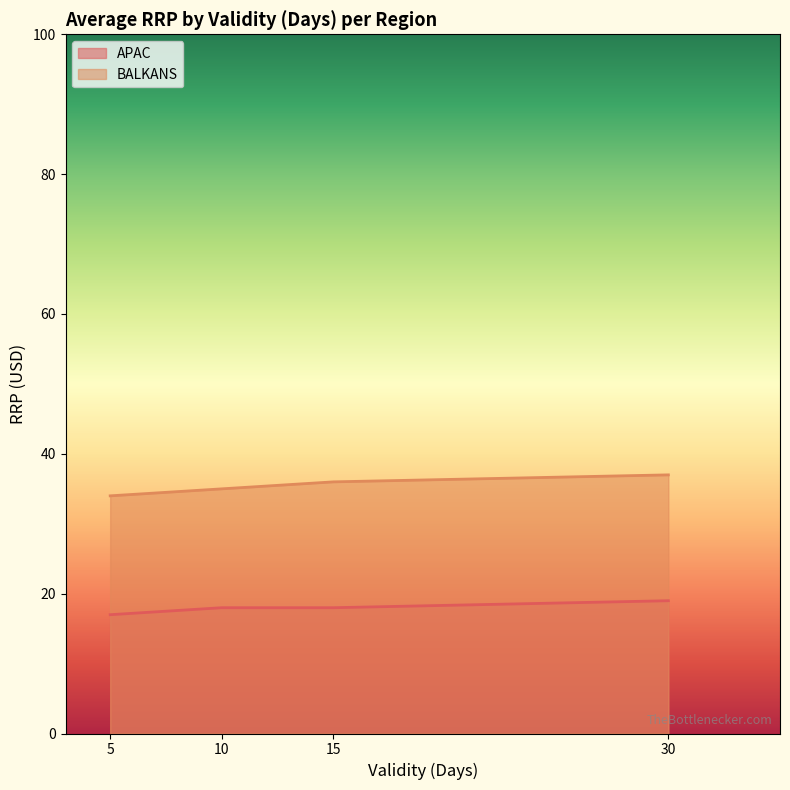

True or false: APAC has a value of 17.0 at 5.

True